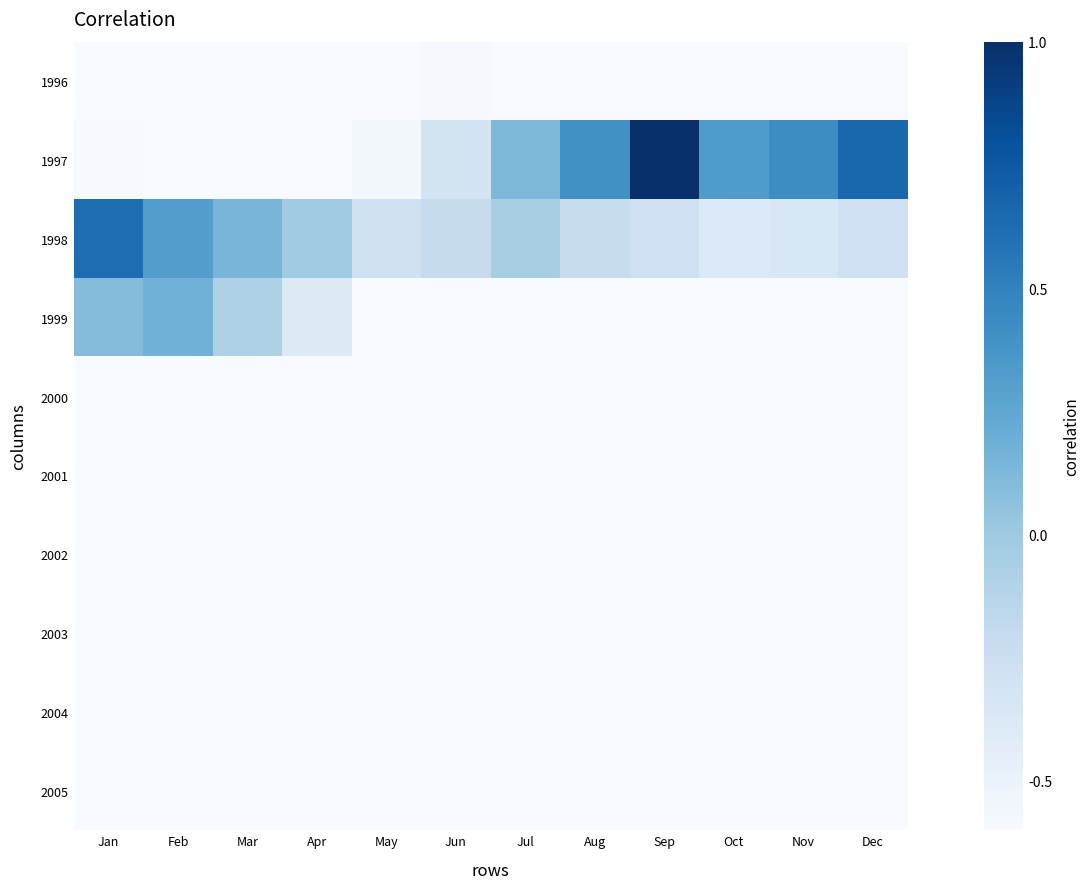

How many categories are shown in the chart?

12